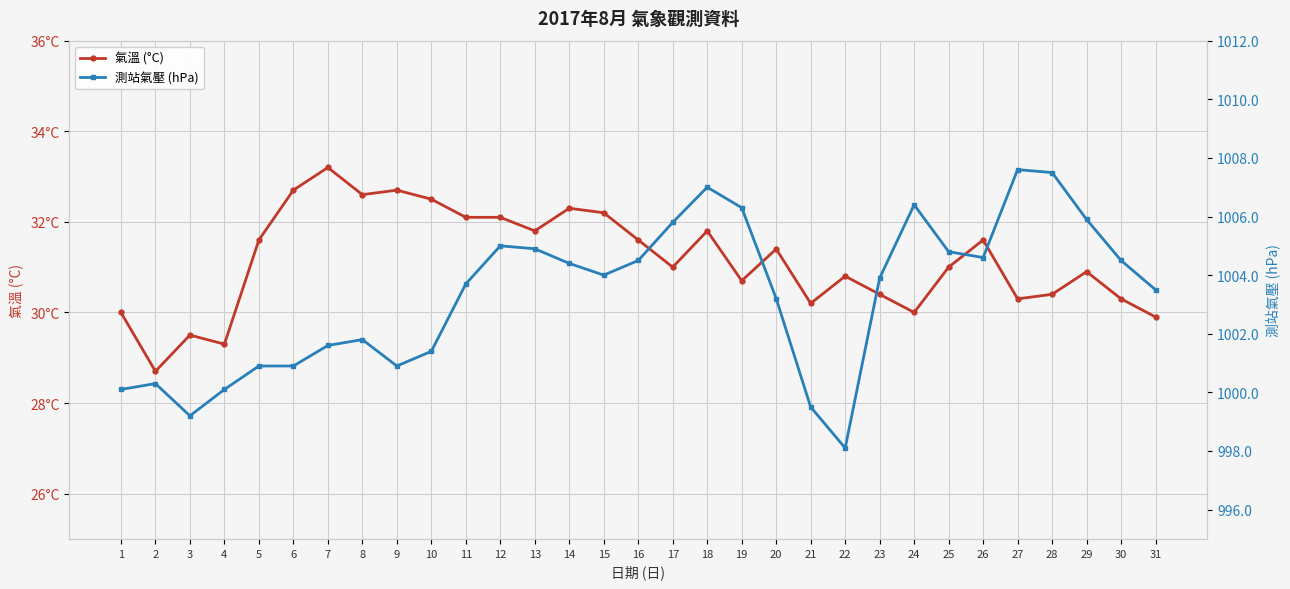

How many lines are shown in the chart?

2